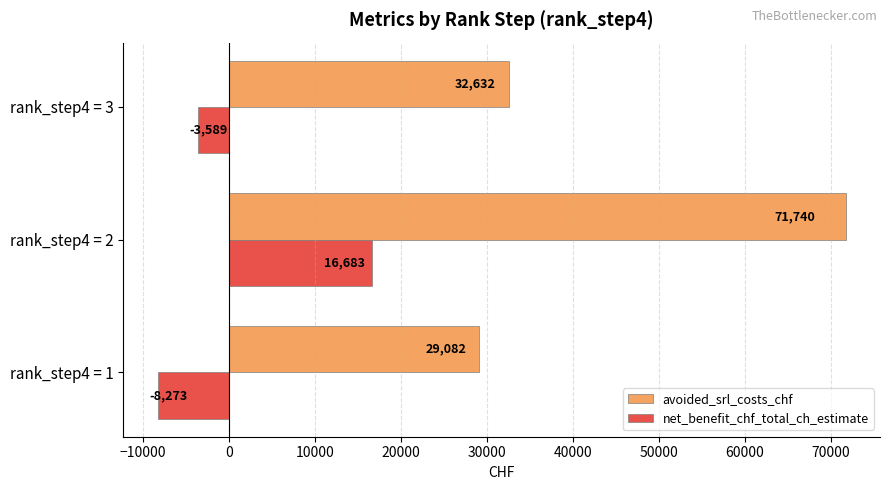

How many data points in net_benefit_chf_total_ch_estimate are above -3588?

1